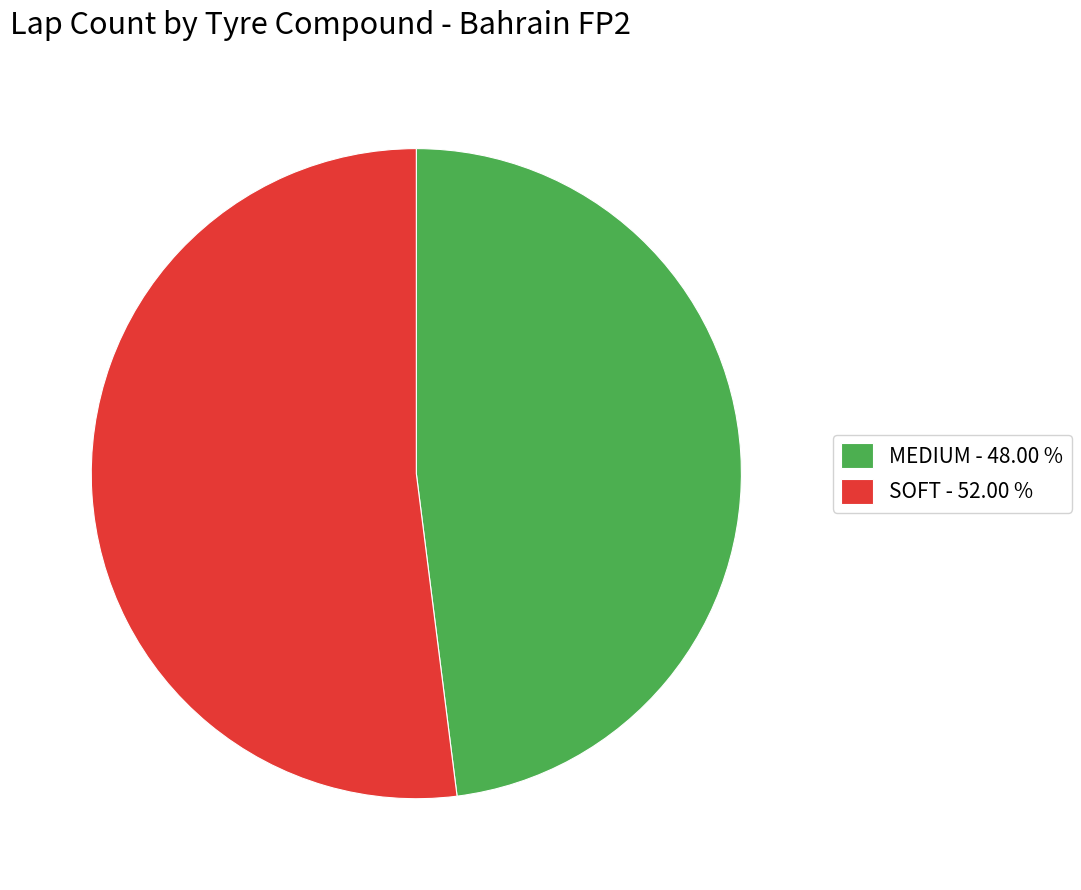

True or false: MEDIUM accounts for 48% of the total.

True